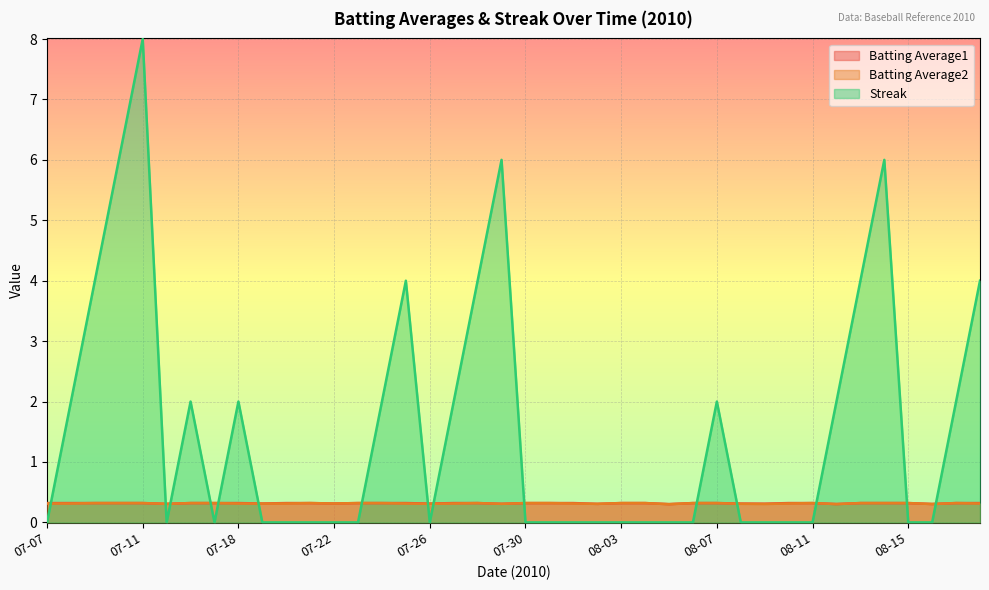

Which series has the largest total across all categories?

Streak